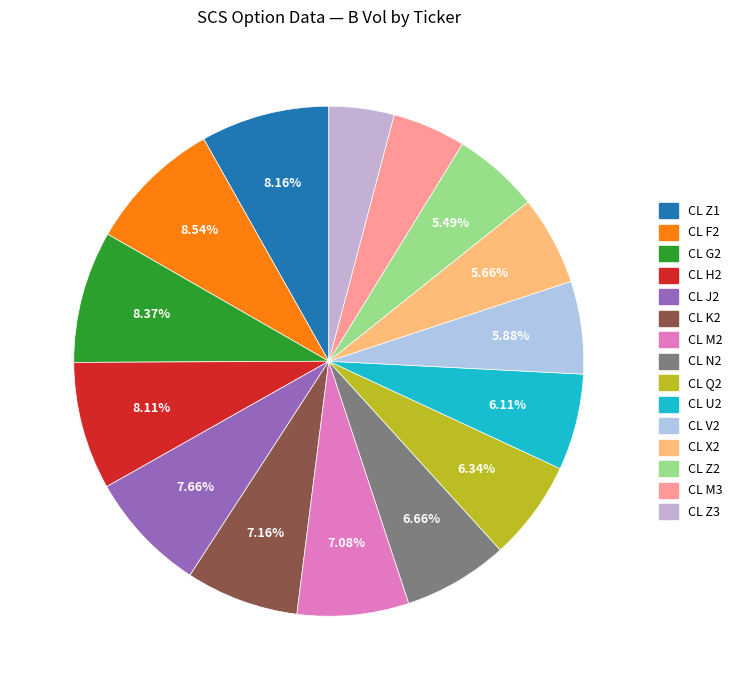

Approximately how many times larger is the value at CL Q2 compared to CL M2?

0.9